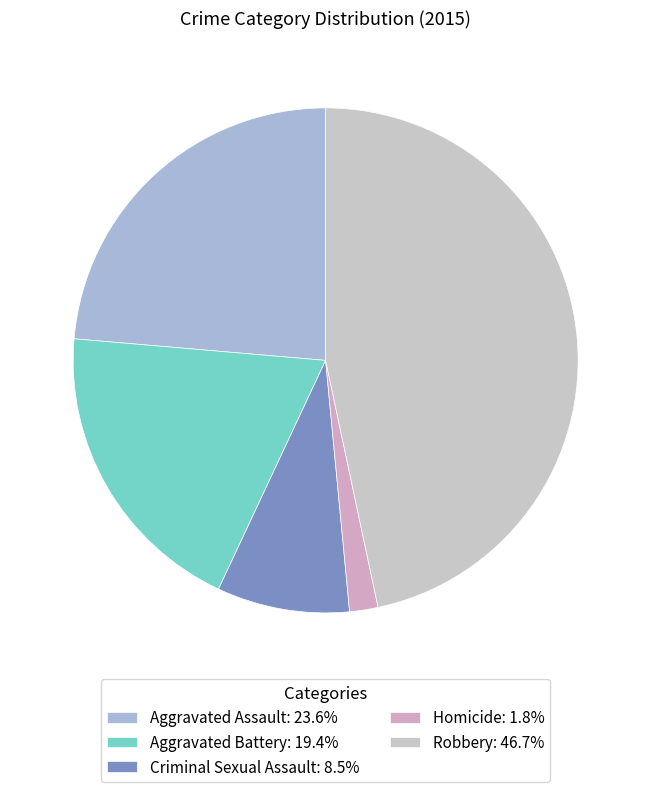

Count the number of slices in the pie.

5